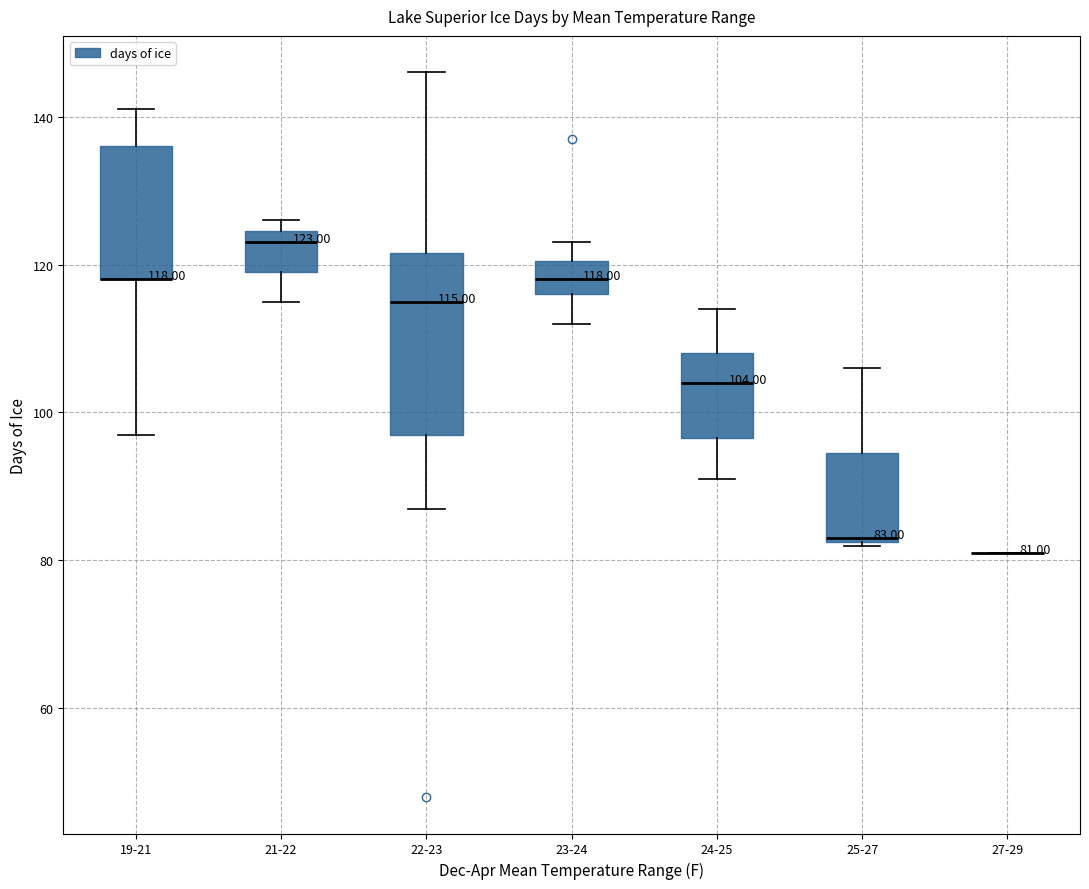

Comparing the boxes themselves (not the whiskers), which one is the tallest?

22-23